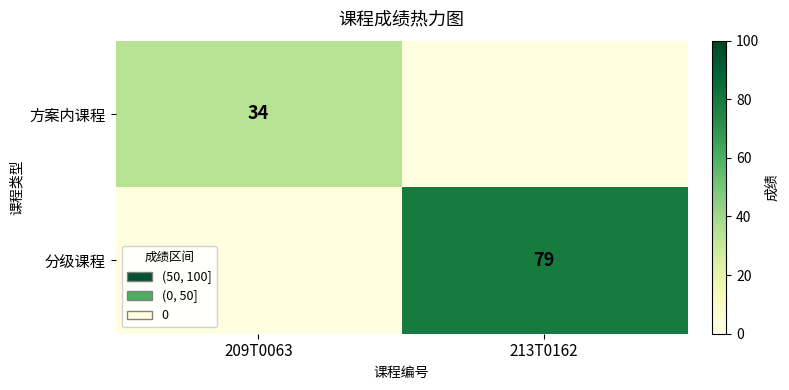

Is it true that 方案内课程 equals 34 at 209T0063?

True